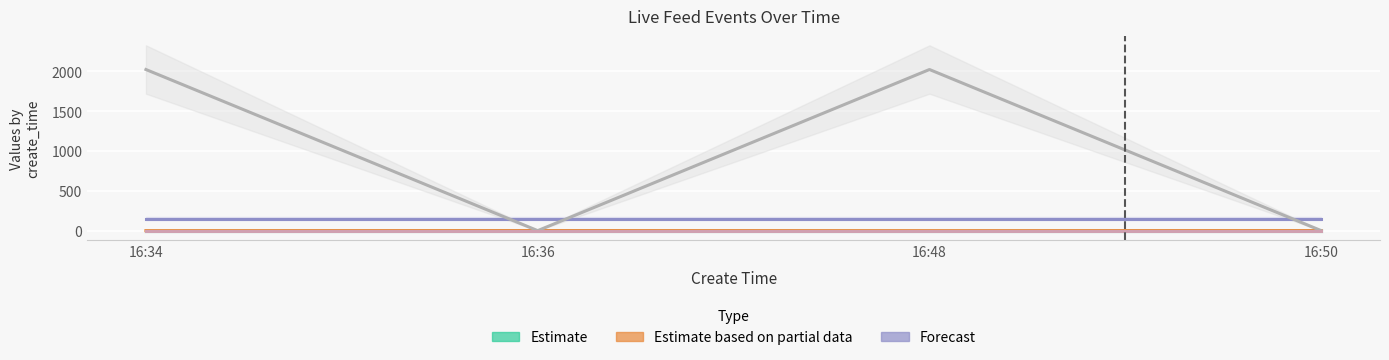

At which label does type first exceed 2024?

16:34